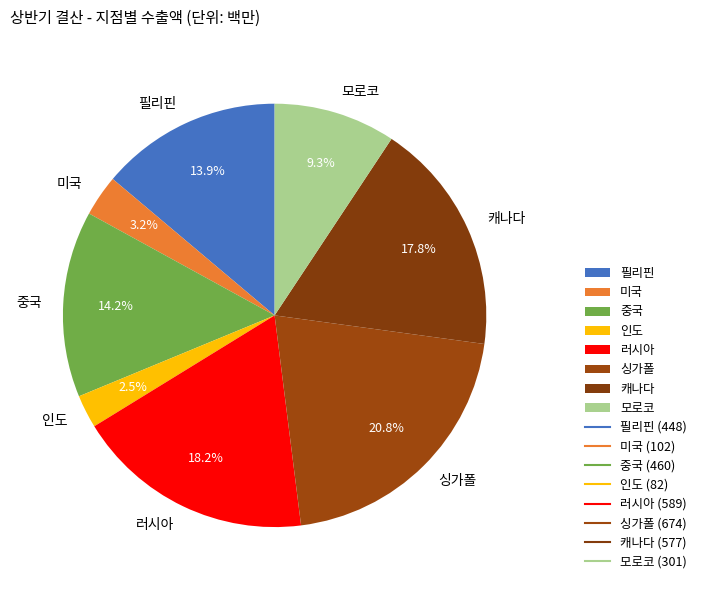

Approximately how many times larger is the value at 모로코 compared to 러시아?

0.5